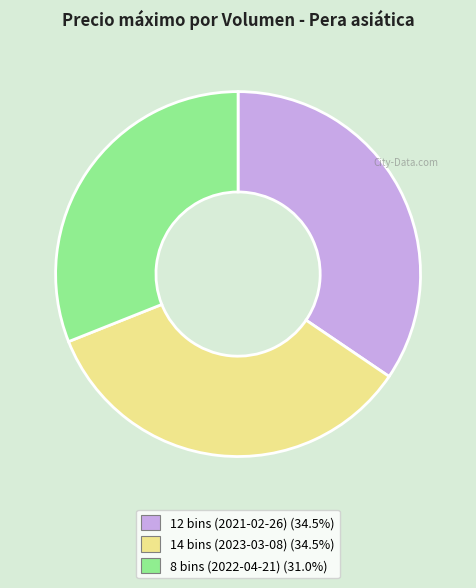

What is the smallest slice in the pie chart?

8 bins (2022-04-21)